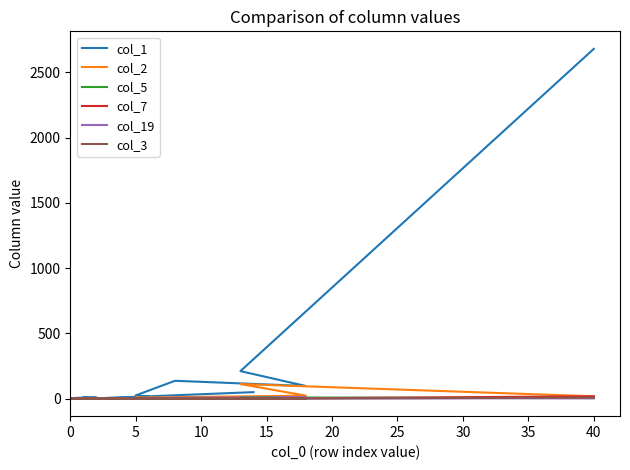

What is the difference between the maximum and minimum values in the col_2 series?

112